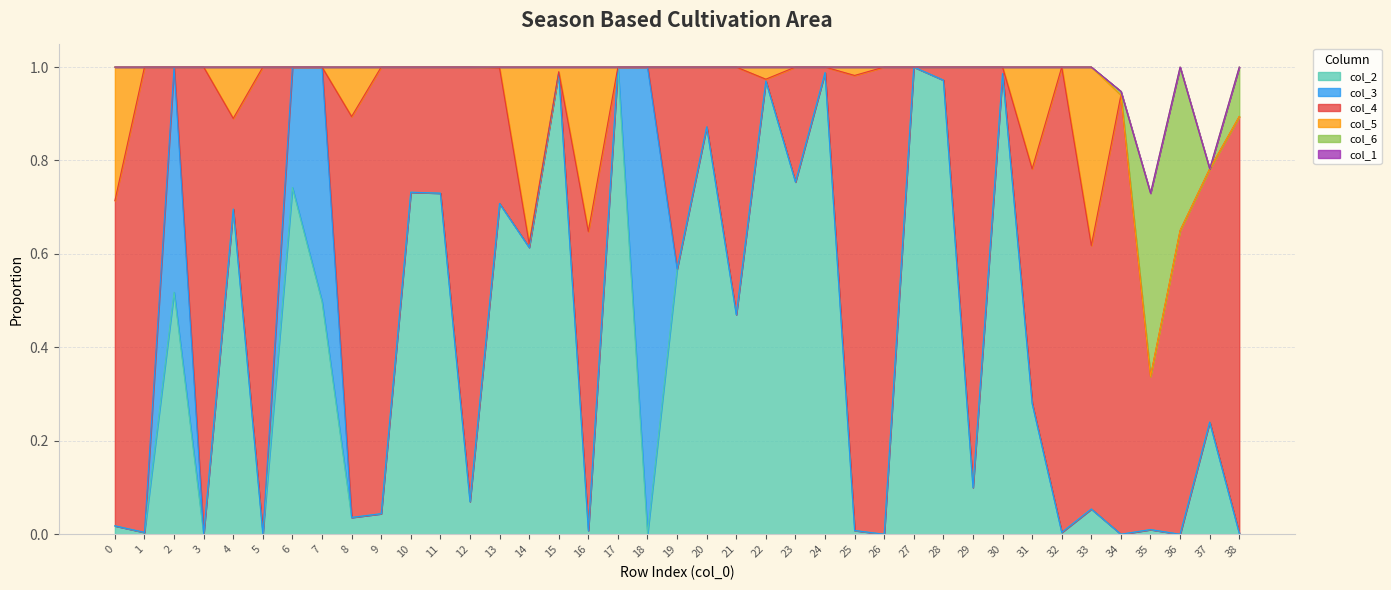

Which series has the widest spread of values?

col_2